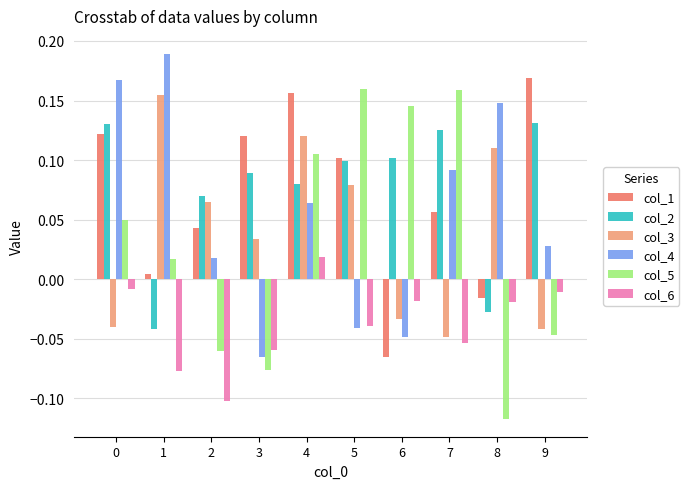

Which series has the largest range (max minus min)?

col_5